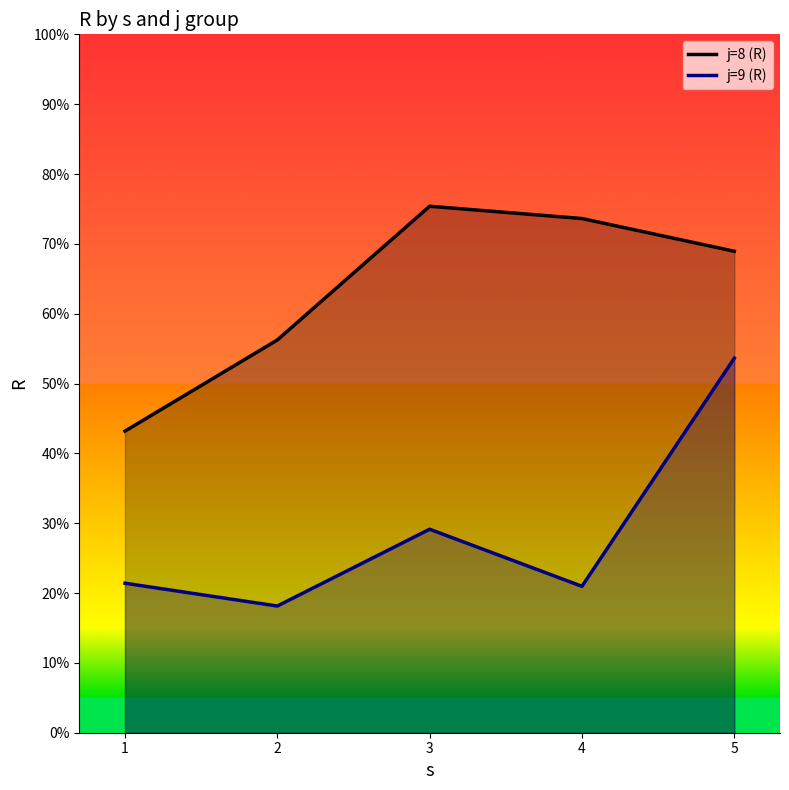

Between 1 and 2, which is larger?

2